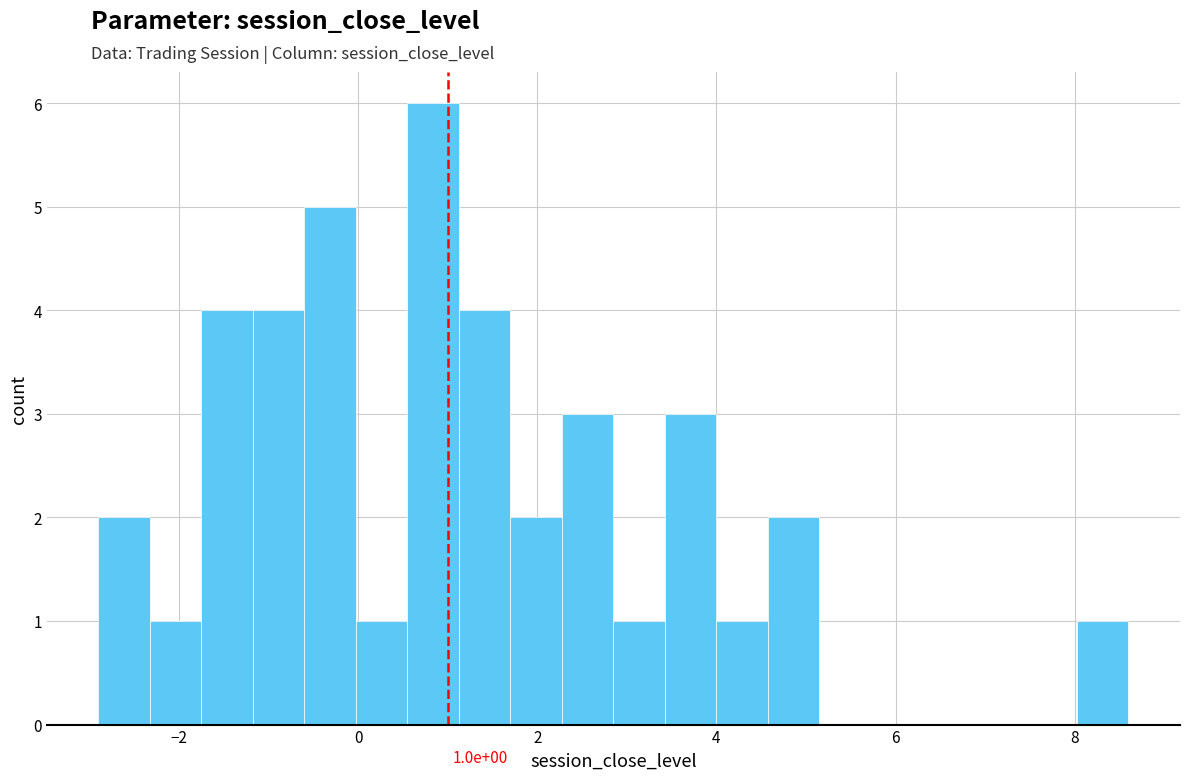

Around what value on the x-axis is the tallest bar? Give the approximate position of its centre, as read against the axis.

0.8